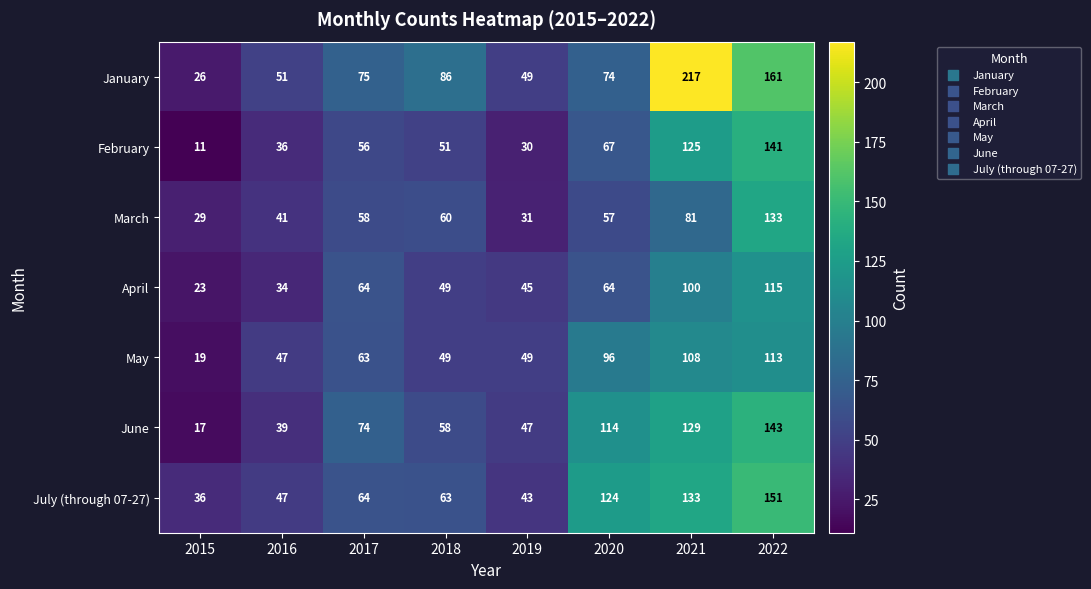

Rank the series by their maximum value, from highest to lowest.

January, July (through 07-27), June, February, March, April, May